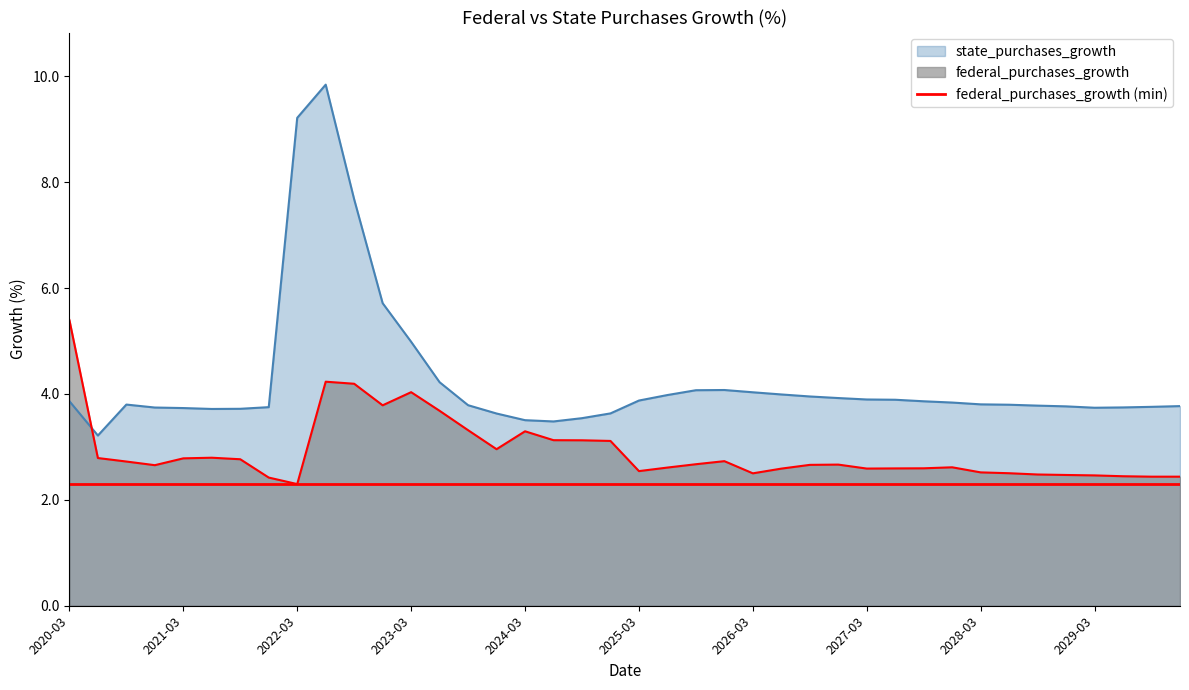

Reading left to right, transcribe all the data shown in this chart.

federal_purchases_growth: 5.4	2.8	2.7	2.7	2.8	2.8	2.8	2.4	2.3	4.2	4.2	3.8	4.0	3.7	3.3	3.0	3.3	3.1	3.1	3.1	2.5	2.6	2.7	2.7	2.5	2.6	2.7	2.7	2.6	2.6	2.6	2.6	2.5	2.5	2.5	2.5	2.5	2.4	2.4	2.4
state_purchases_growth: 3.9	3.2	3.8	3.7	3.7	3.7	3.7	3.8	9.2	9.8	7.7	5.7	5.0	4.2	3.8	3.6	3.5	3.5	3.5	3.6	3.9	4.0	4.1	4.1	4.0	4.0	4.0	3.9	3.9	3.9	3.9	3.8	3.8	3.8	3.8	3.8	3.7	3.7	3.8	3.8